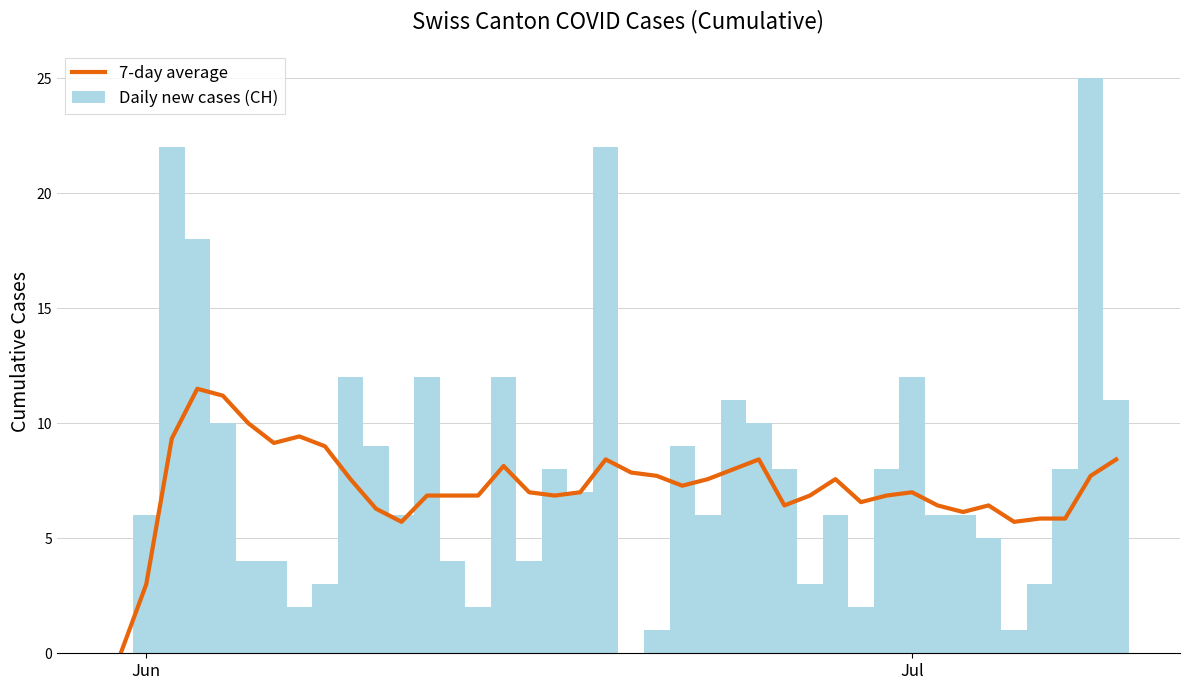

Which series has the largest range (max minus min)?

Daily new cases (CH)